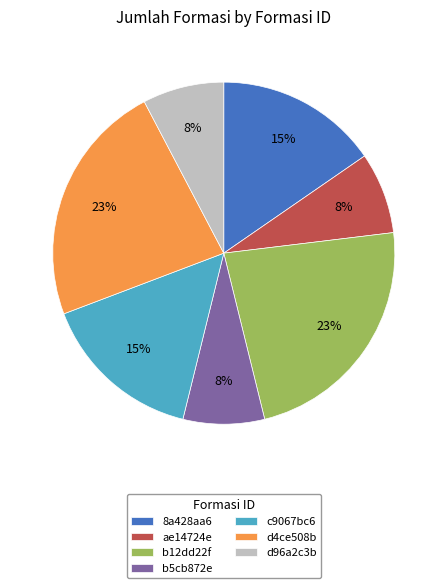

To the nearest percent, what is the average slice percentage?

14%